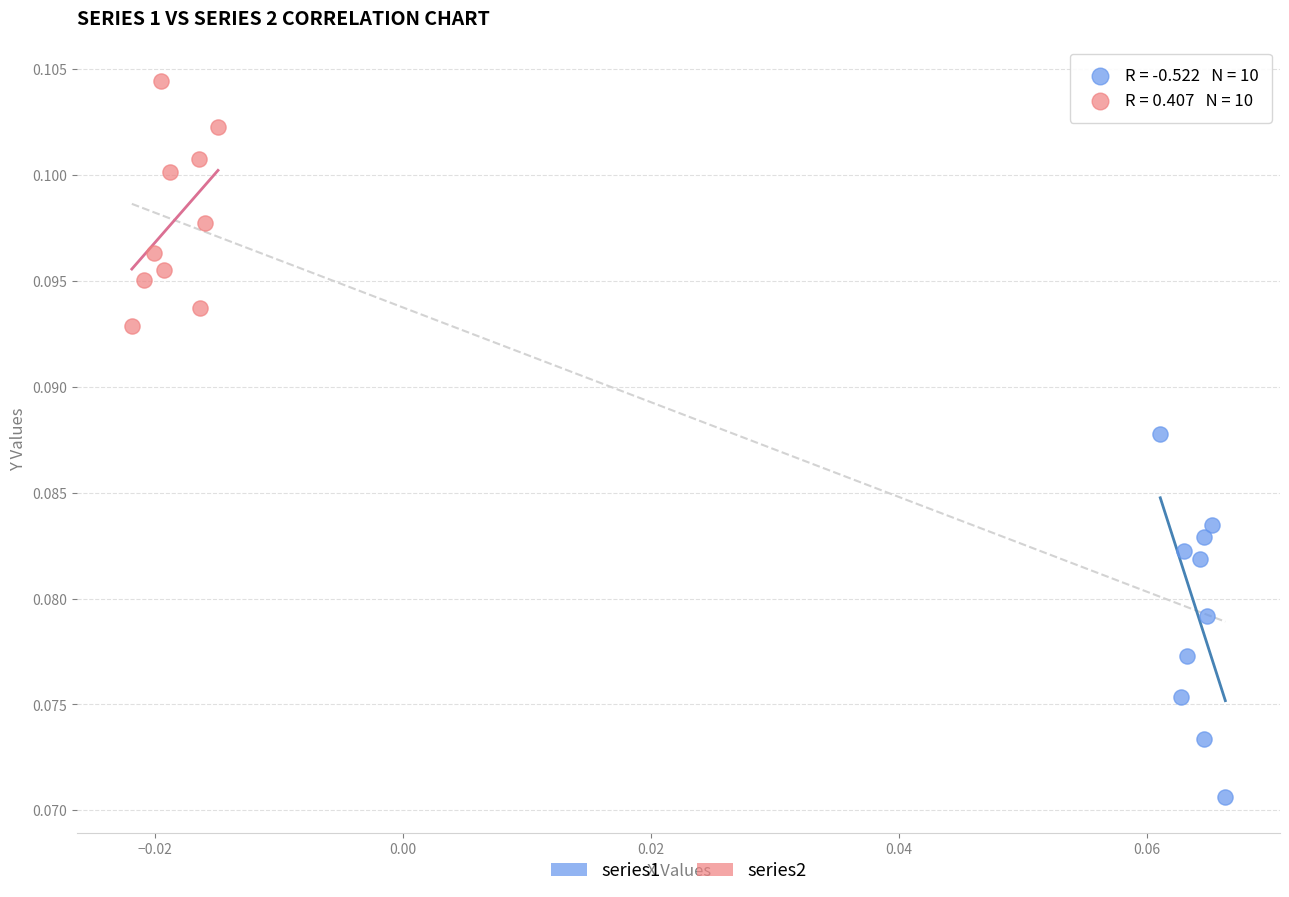

Which series contains the lowest Y value?

series1